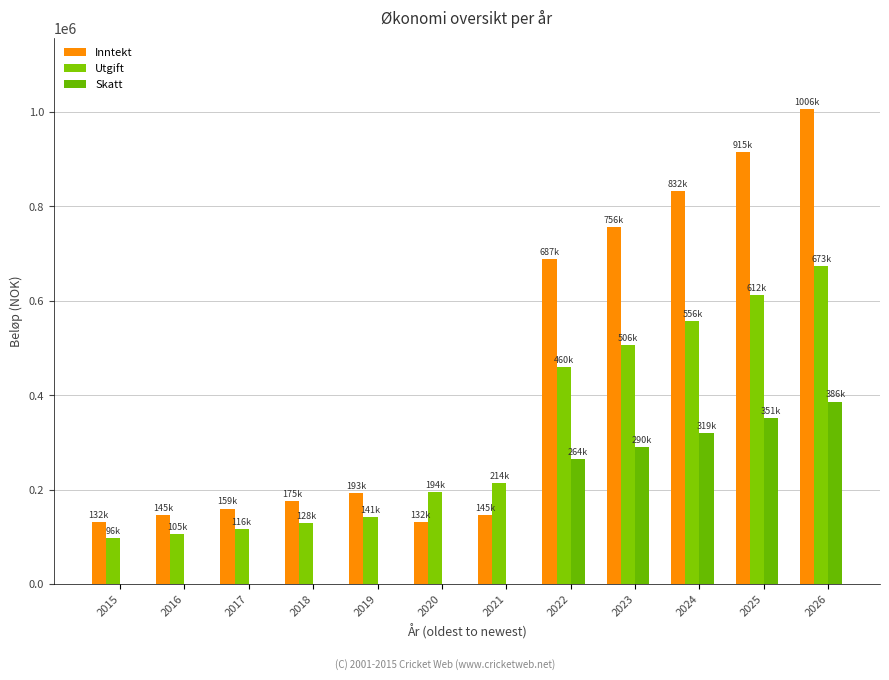

Reading left to right, what are all the values shown in this chart?

Inntekt: 2015=132000.0	2016=145200.0	2017=159720.0	2018=175692.0	2019=193261.2	2020=132000.0	2021=145200.0	2022=687720.0	2023=756492.0	2024=832141.2	2025=915355.1	2026=1006890.5
Utgift: 2015=96360.0	2016=105996.0	2017=116595.6	2018=128255.6	2019=141081.6	2020=194790.2	2021=214269.0	2022=460095.9	2023=506105.6	2024=556716.6	2025=612388.7	2026=673626.8
Skatt: 2015=0.0	2016=0.0	2017=0.0	2018=0.0	2019=0.0	2020=0.0	2021=0.0	2022=264000.0	2023=290400.0	2024=319440.0	2025=351384.0	2026=386522.4